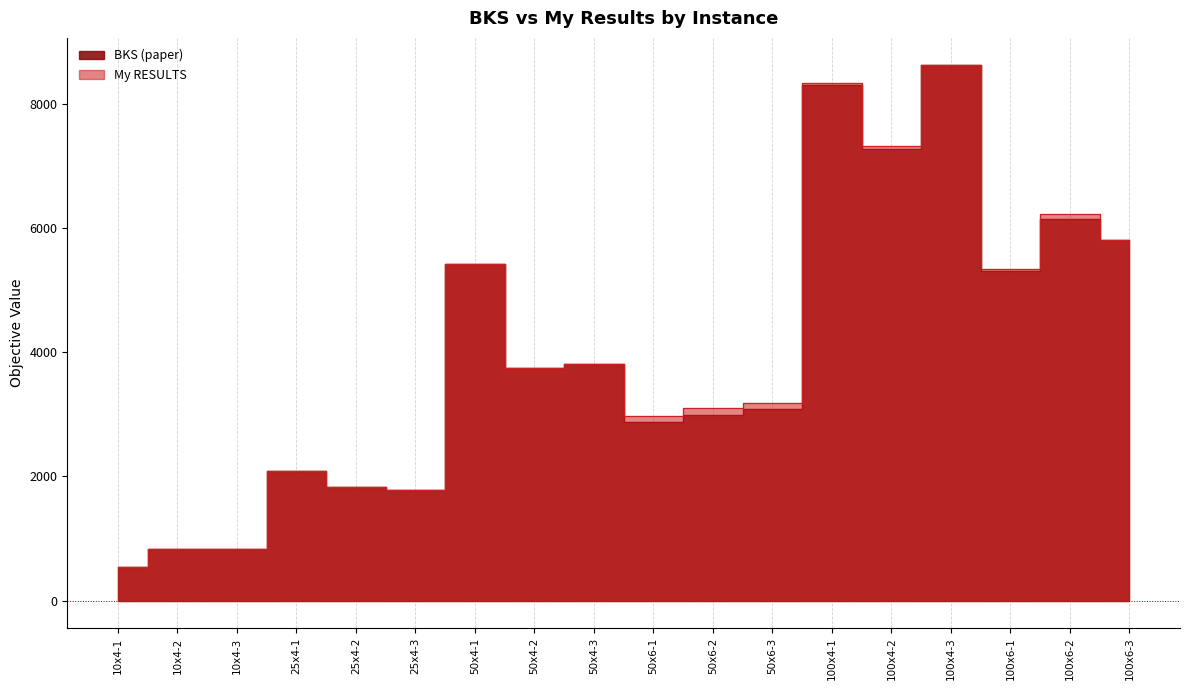

What is the sum of all BKS (paper) values?

71259.4